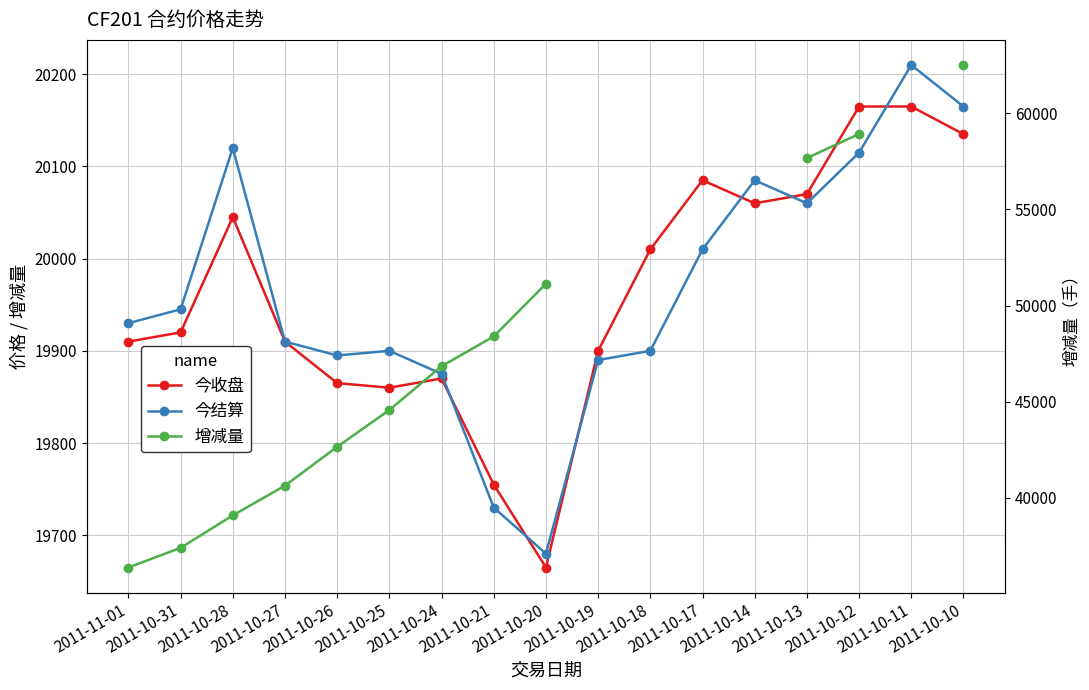

True or false: 今收盘 and 增减量 intersect in this chart.

False